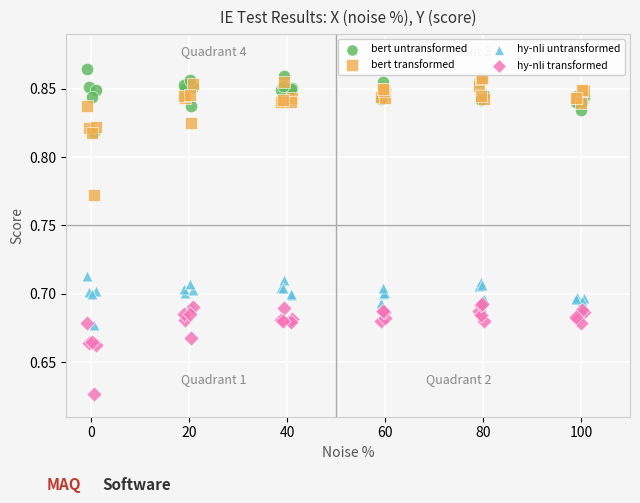

Which series has the largest Y range (max minus min)?

bert transformed